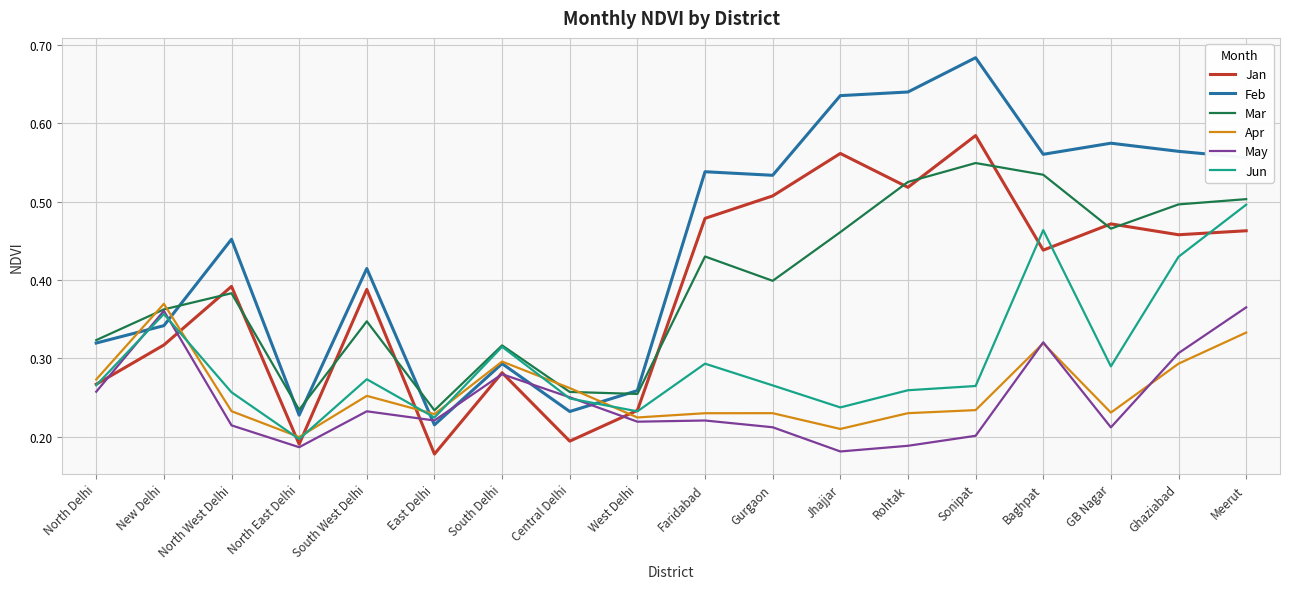

Does the chart have visible grid lines?

Yes